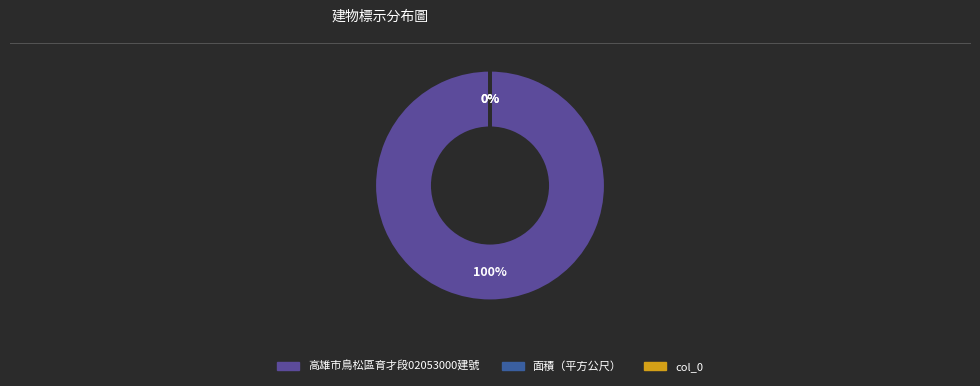

Is there any slice that represents more than half of the pie?

Yes